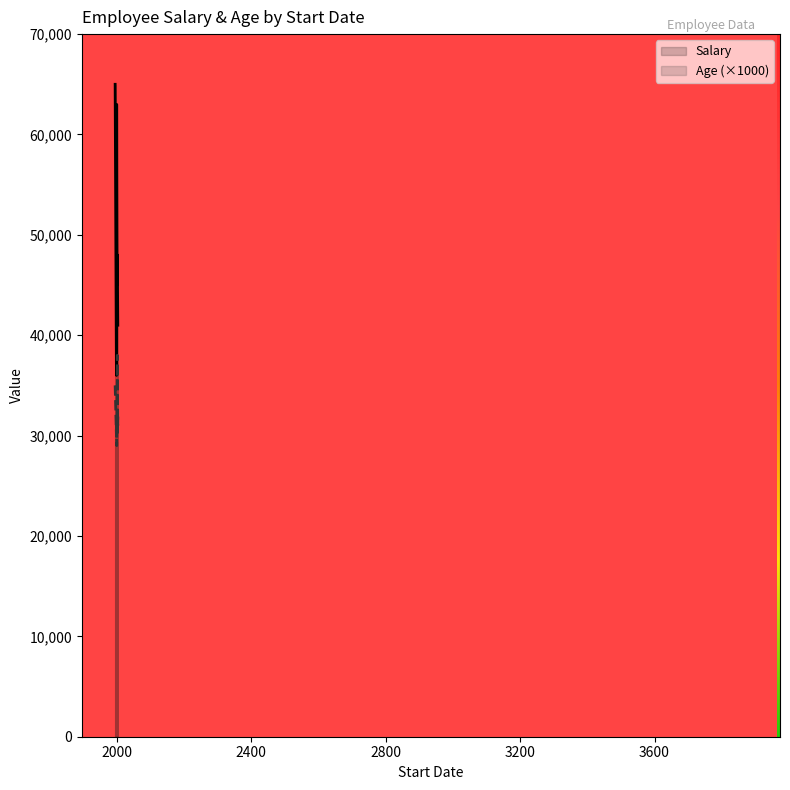

Which series has the largest total across all categories?

Salary